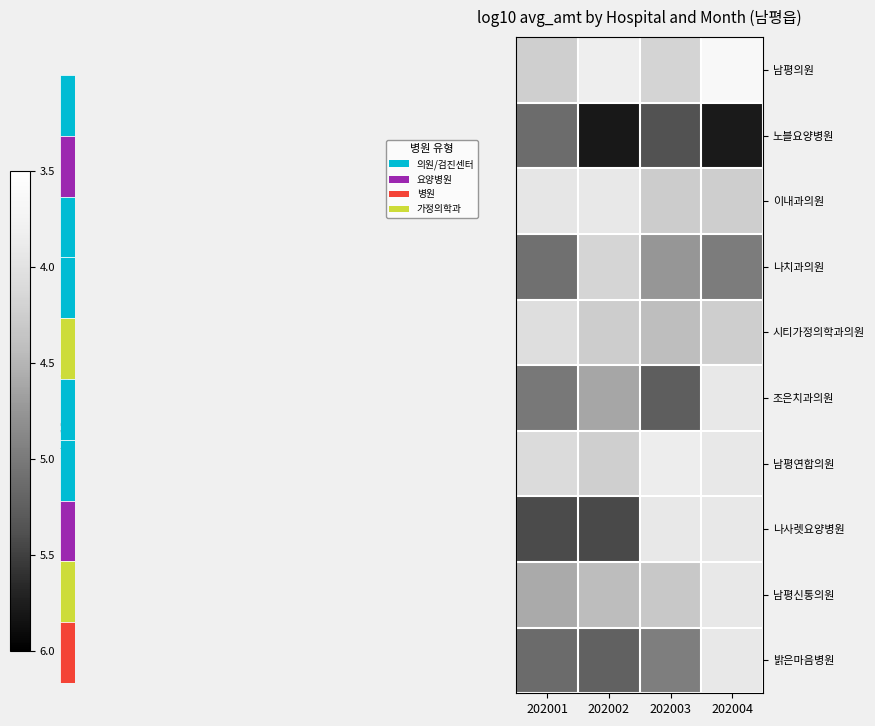

What is the sum of all 나치과의원 values?

19.0